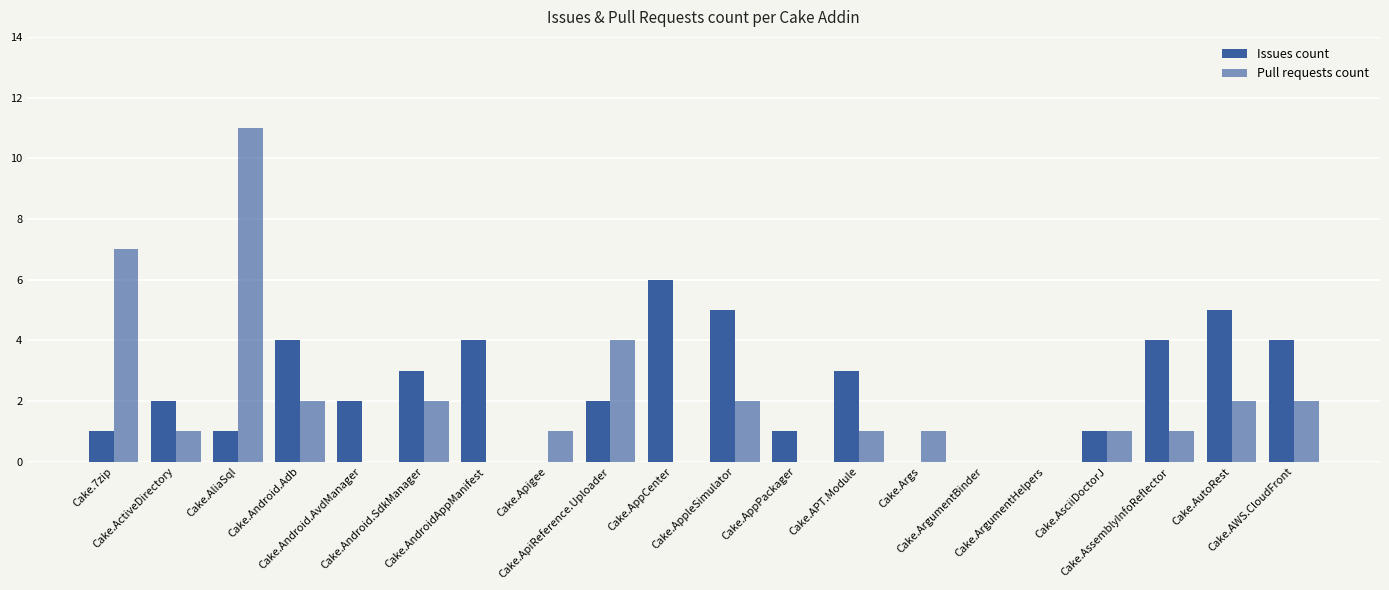

How many data points does each series have?

20